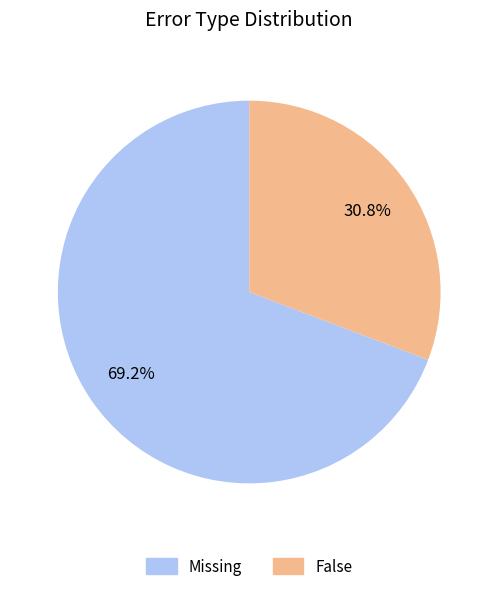

What is the largest slice in the pie chart?

Missing